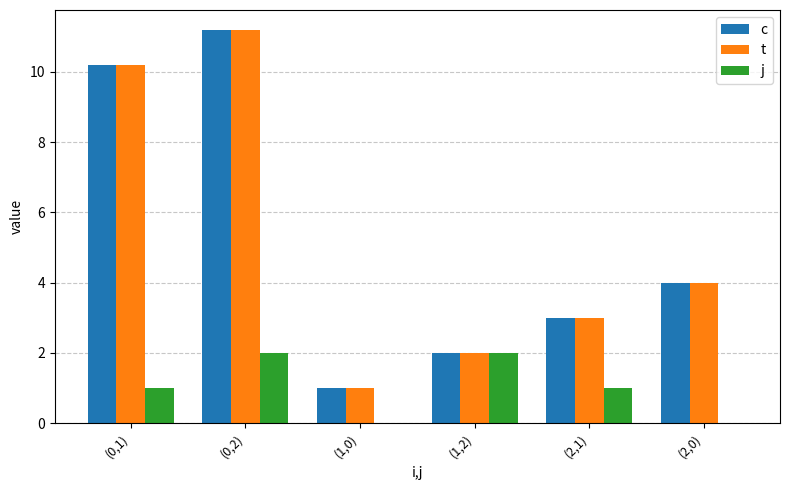

Reading left to right, transcribe all the data shown in this chart.

c: 10.2	11.2	1.0	2.0	3.0	4.0
t: 10.2	11.2	1.0	2.0	3.0	4.0
j: 1.0	2.0	0.0	2.0	1.0	0.0